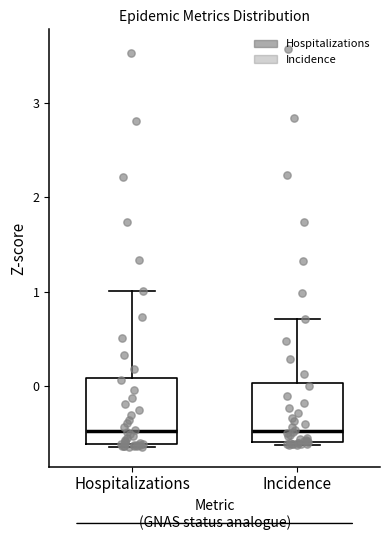

Where is the lower edge of the box for Hospitalizations on the y-axis? The values are not printed on the chart, so give them approximately, as read against the axis.

-0.6